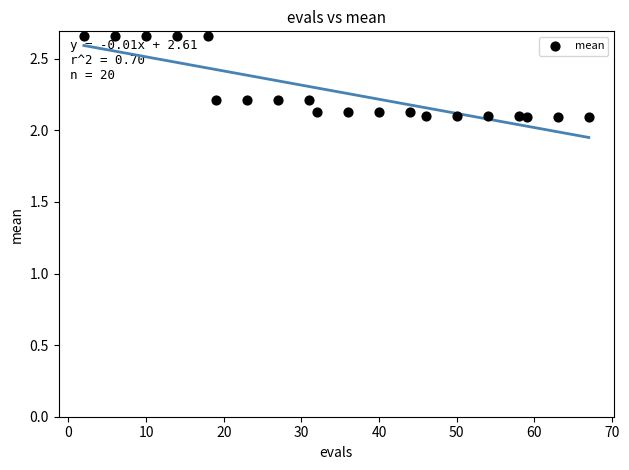

What is the range of Y values (max minus min)?

0.6